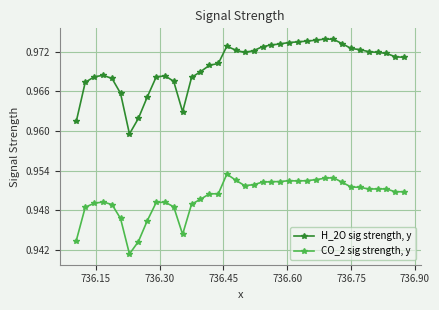

Which series has the largest total across all categories?

H_2O sig strength, y